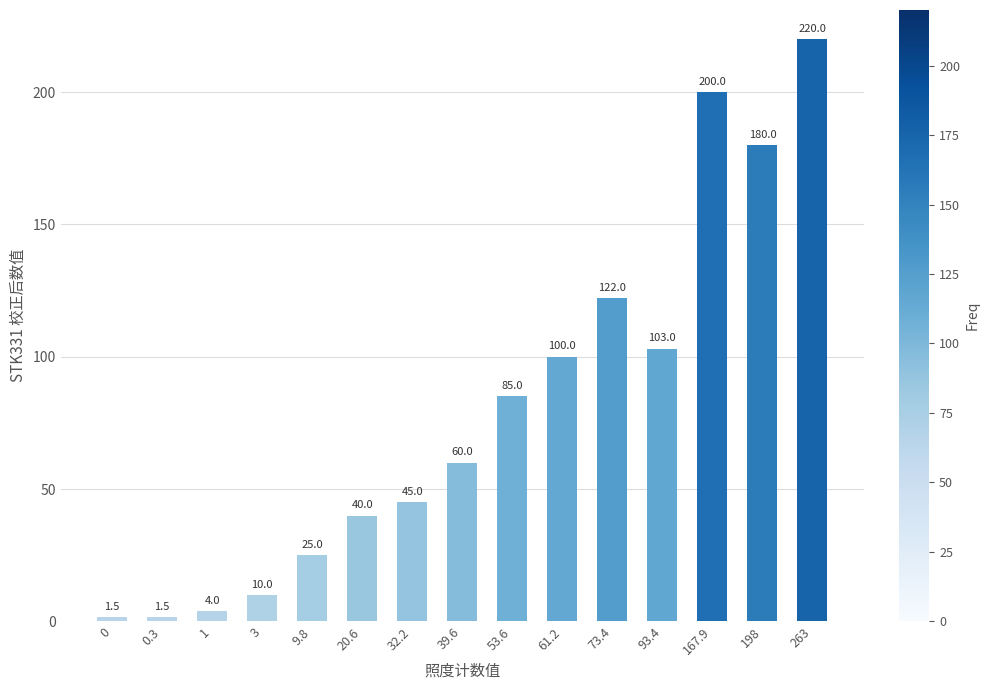

What is the change in value from 9.8 to 263?

+195.0